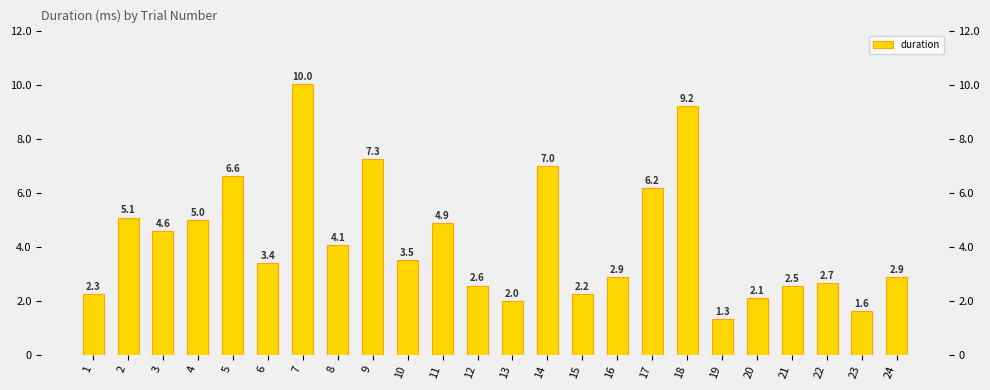

Where does the data first go above 3?

2